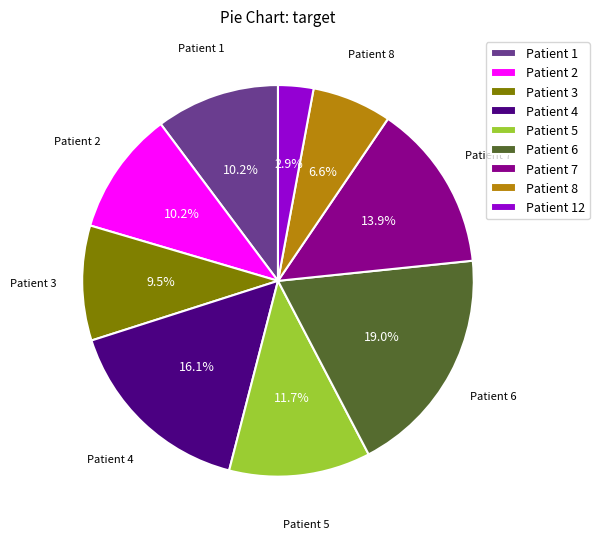

Which slice is the smallest?

Patient 12